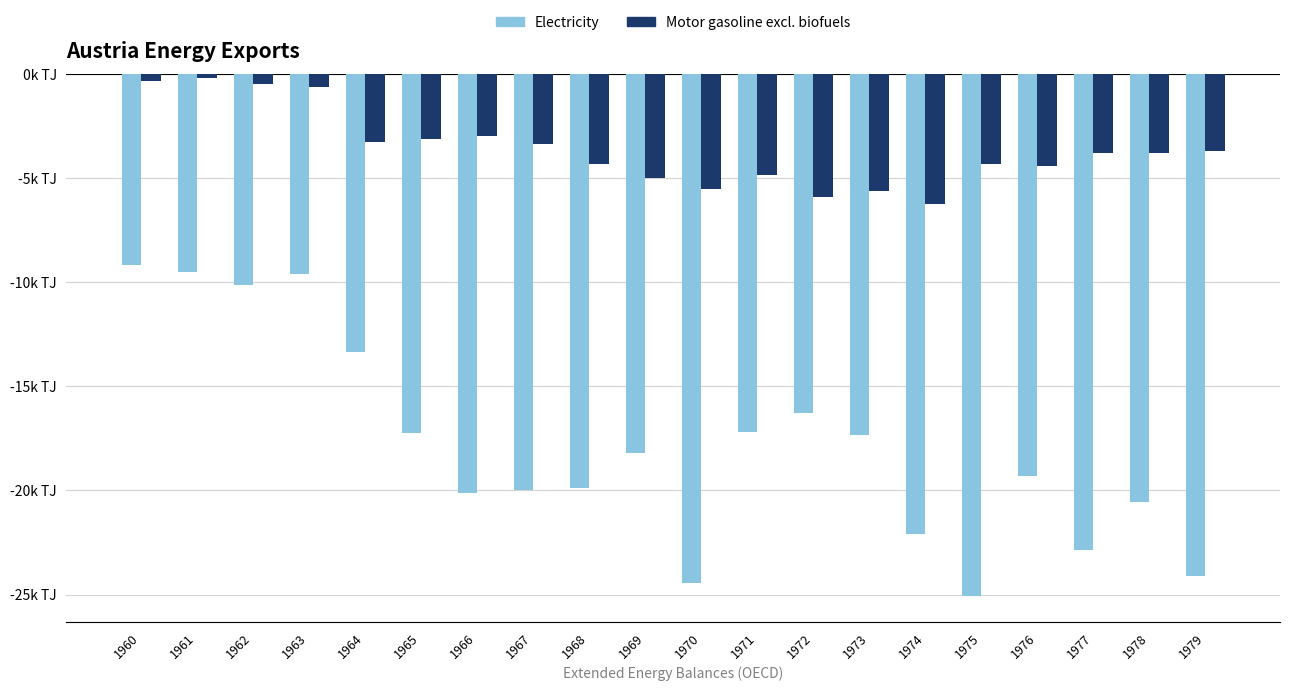

Are the bars horizontal?

No